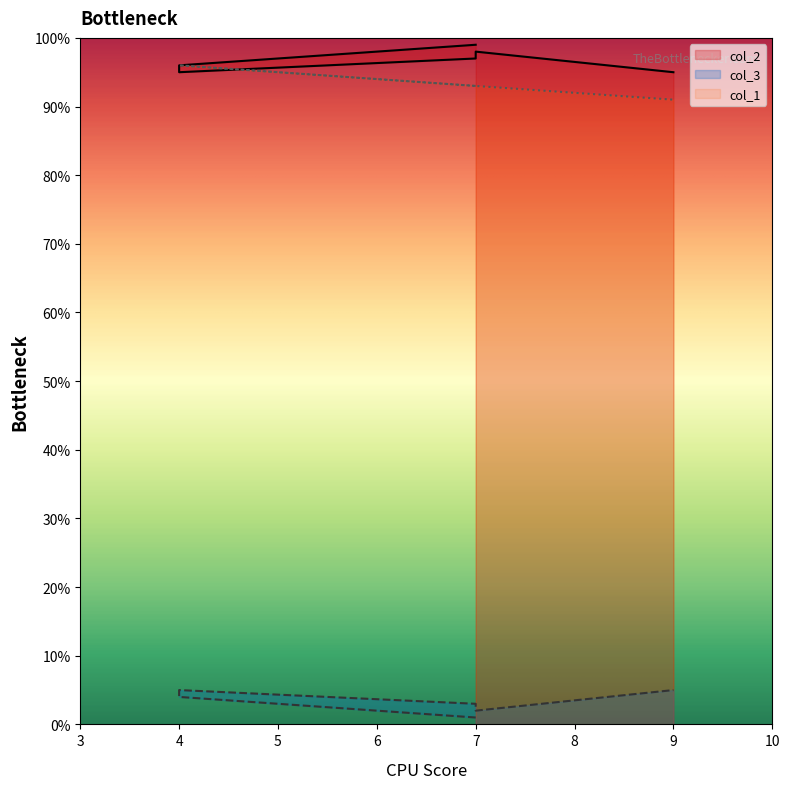

True or false: col_2 and col_3 intersect in this chart.

False